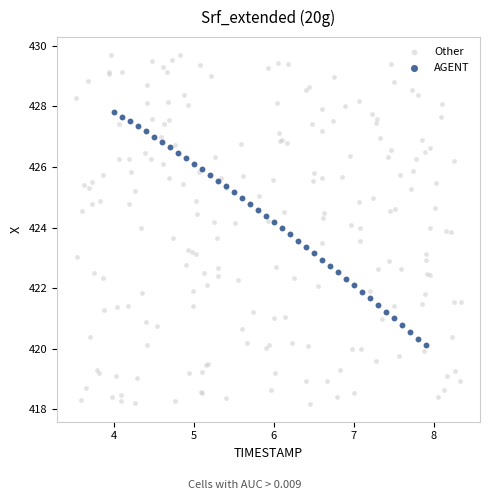

Which series reaches the maximum Y coordinate?

Other